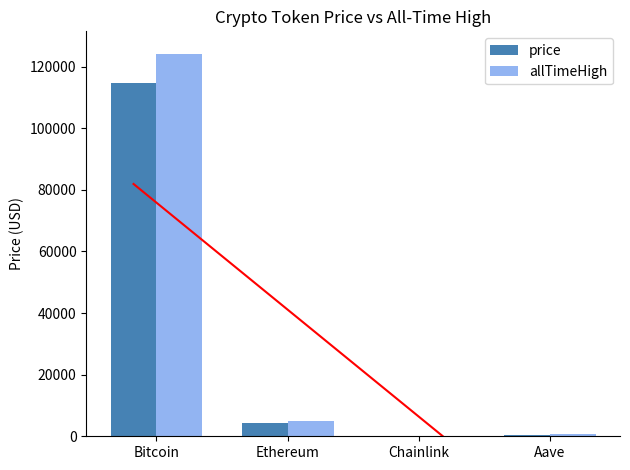

How many bars are there in each group?

2